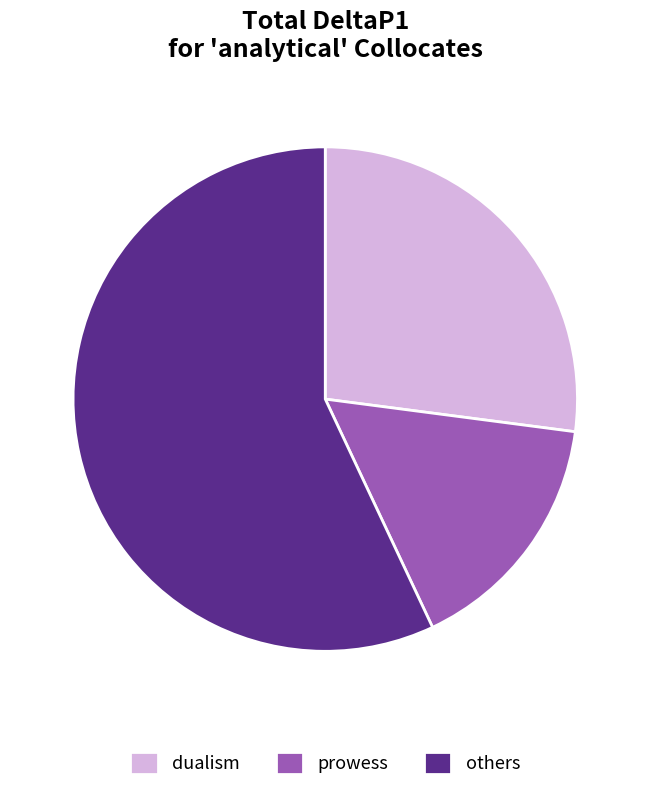

Which category has the smallest portion of the pie?

prowess